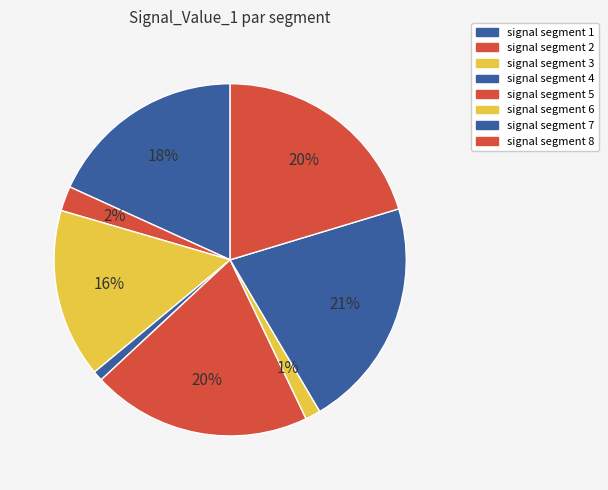

What percentage is NOT represented by signal segment 4?

99.1%